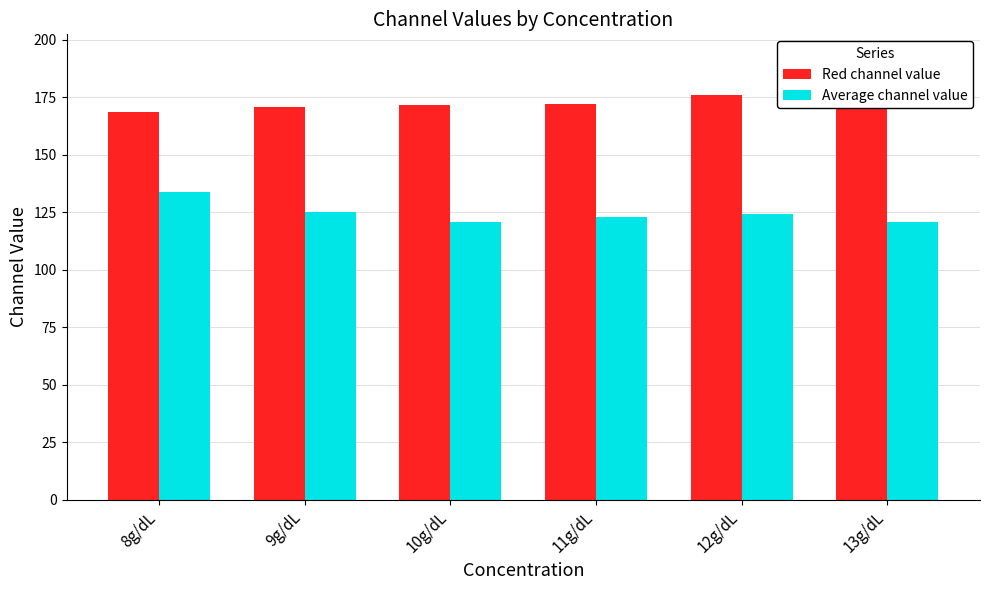

What is the value of the Red channel value bar at the 4th from the left?

172.0